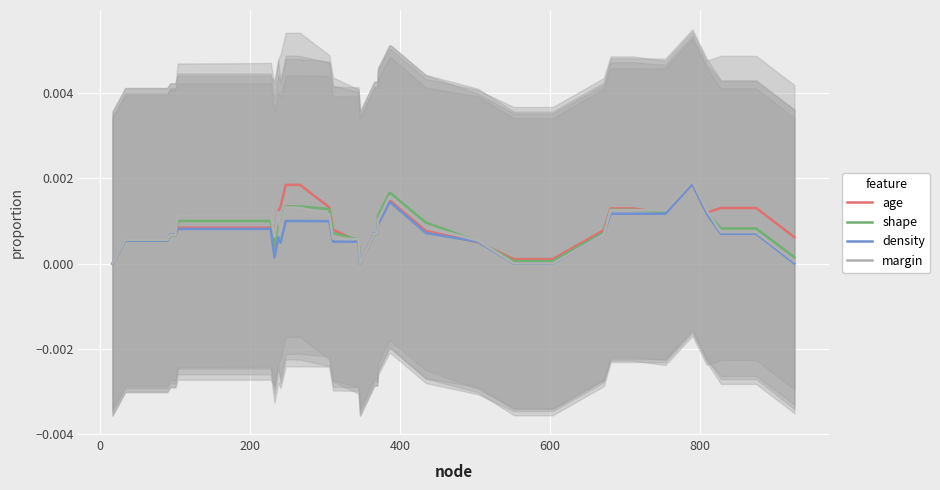

Is the value of margin at 32 greater than the value of age at 38?

No